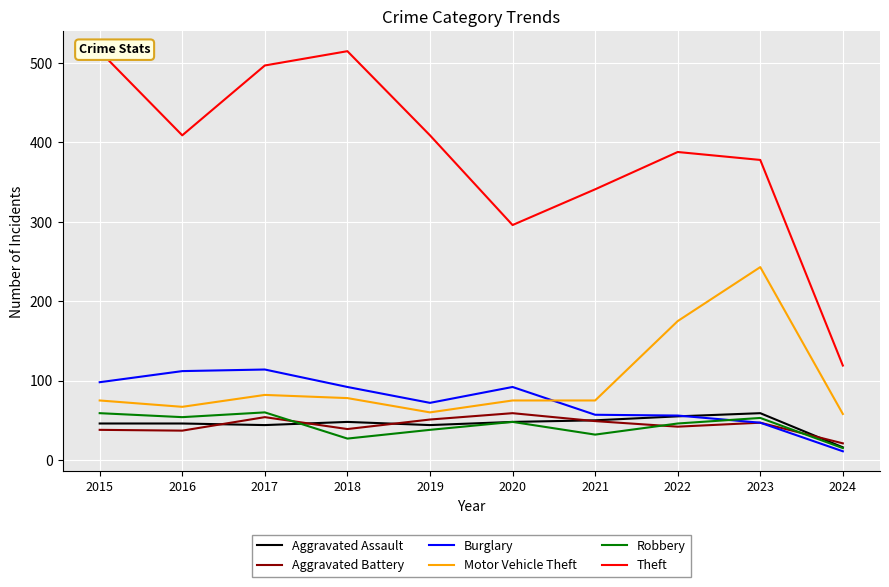

Reading left to right, list all the values displayed in this chart.

Aggravated Assault: 46	46	44	48	44	48	50	55	59	16
Aggravated Battery: 38	37	54	39	51	59	49	42	47	21
Burglary: 98	112	114	92	72	92	57	56	47	11
Motor Vehicle Theft: 75	67	82	78	60	75	75	175	243	58
Robbery: 59	54	60	27	38	48	32	46	53	15
Theft: 515	409	497	515	409	296	341	388	378	119